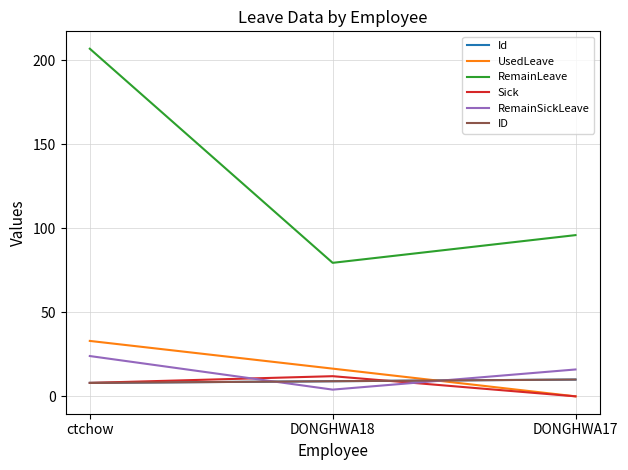

How many lines are shown in the chart?

6